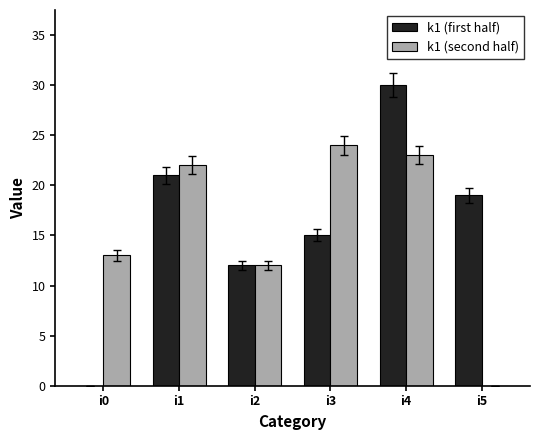

Reading left to right, extract all data points from this chart.

k1 (first half): i0=0	i1=21	i2=12	i3=15	i4=30	i5=19
k1 (second half): i0=13	i1=22	i2=12	i3=24	i4=23	i5=0